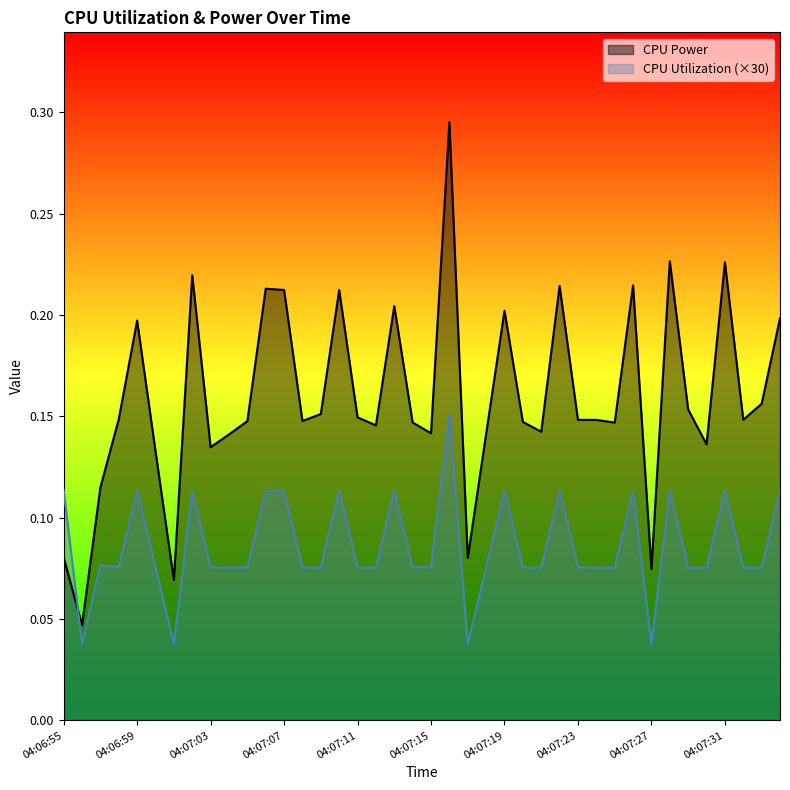

How many intersections are there between CPU Utilization and CPU Power?

1